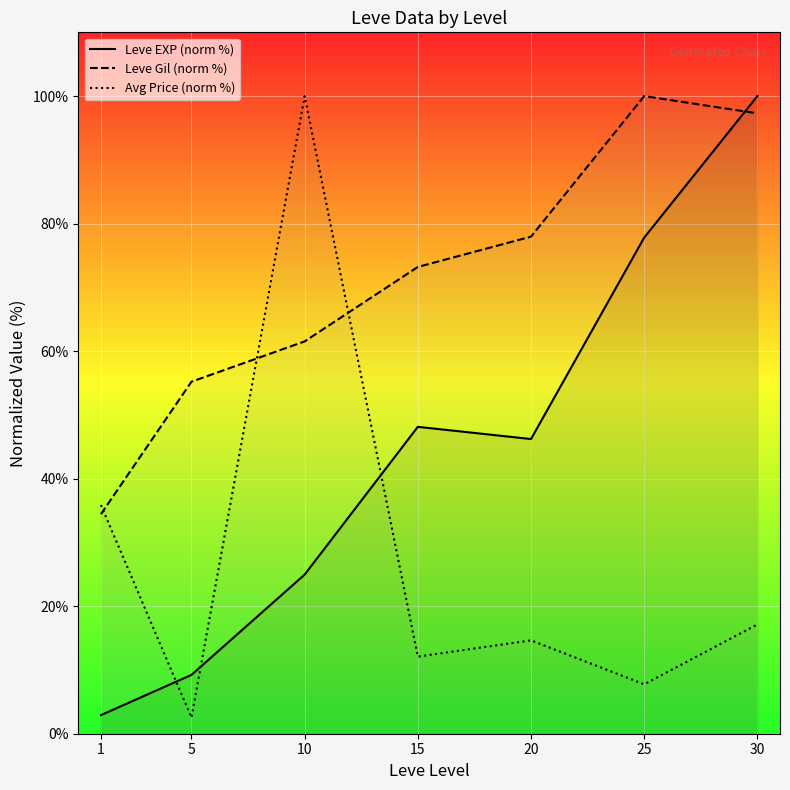

Where does the Avg Price (norm %) series first go above 14?

1